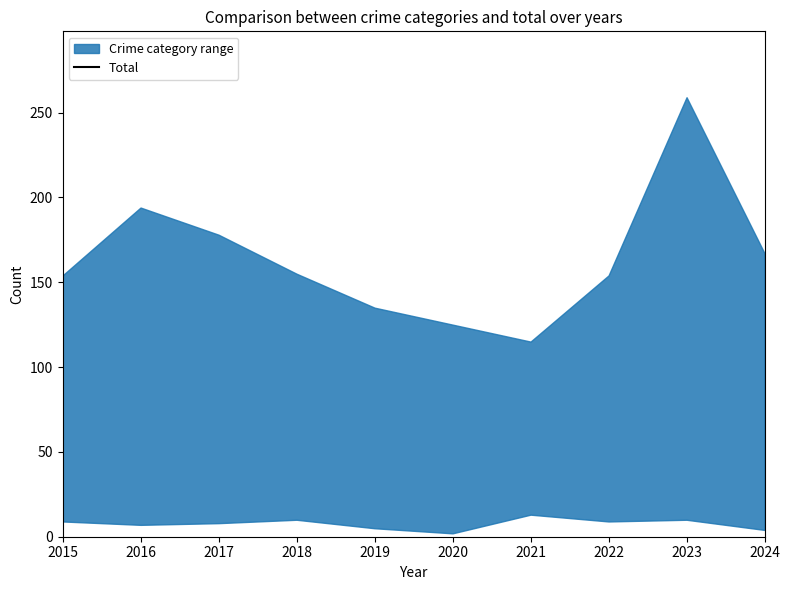

Between 2020 and 2016, which is larger?

2016